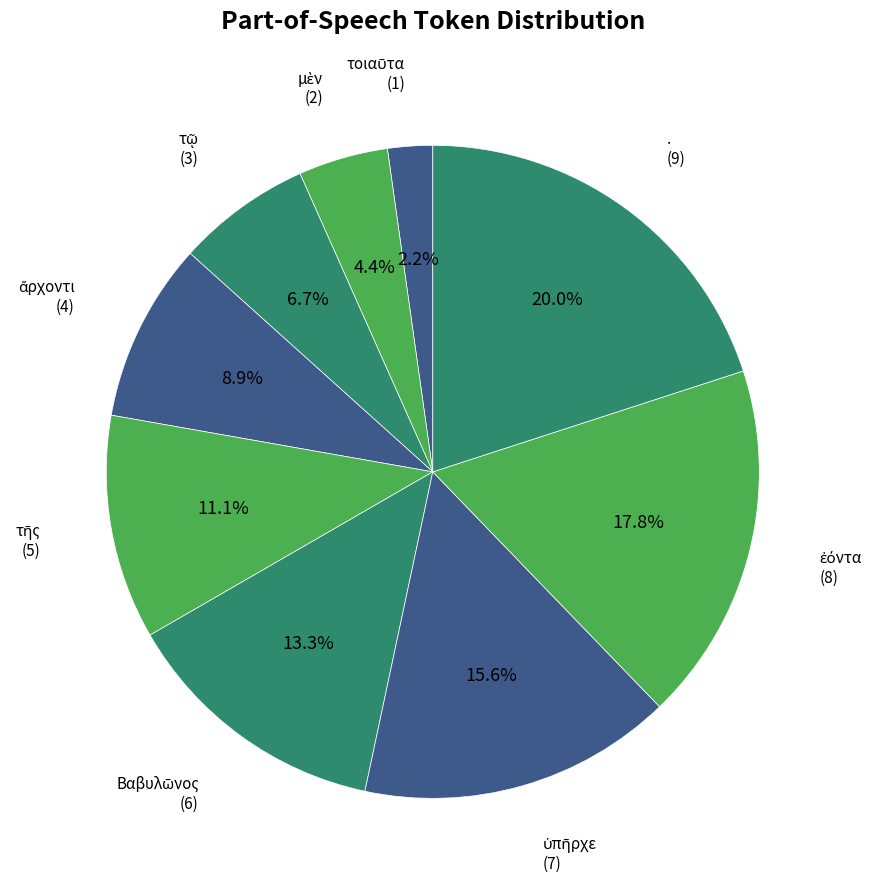

Which category has the biggest portion of the pie?

.